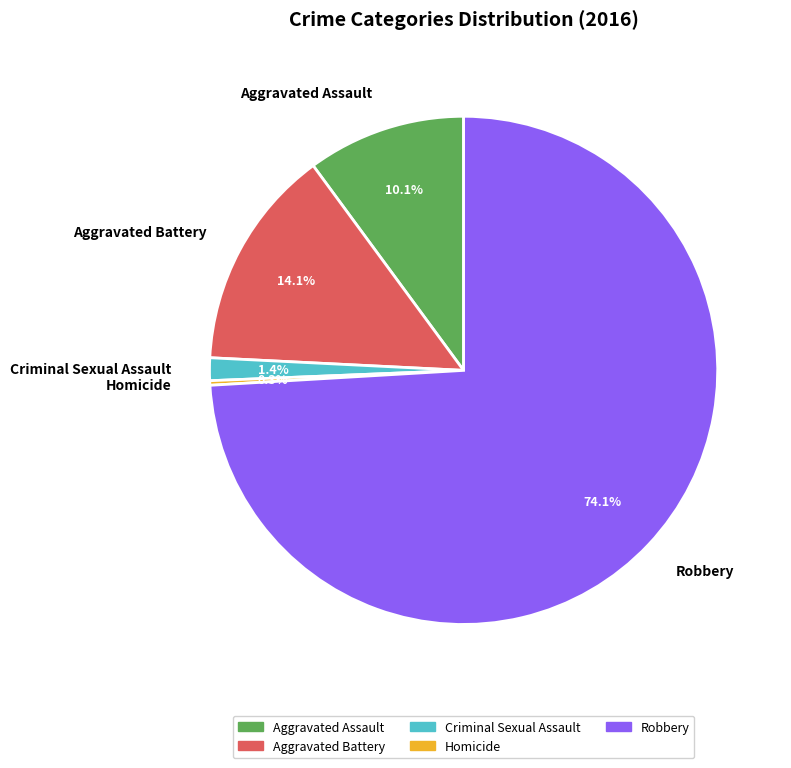

To the nearest percent, what is the combined percentage of Aggravated Assault and Homicide?

10%